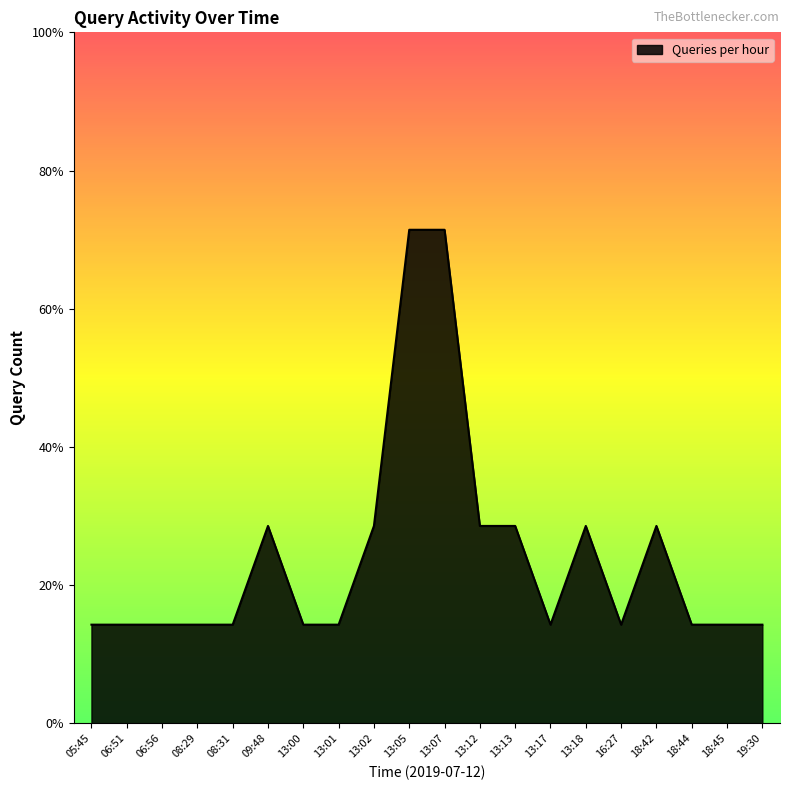

What is the difference between the maximum and minimum values?

4